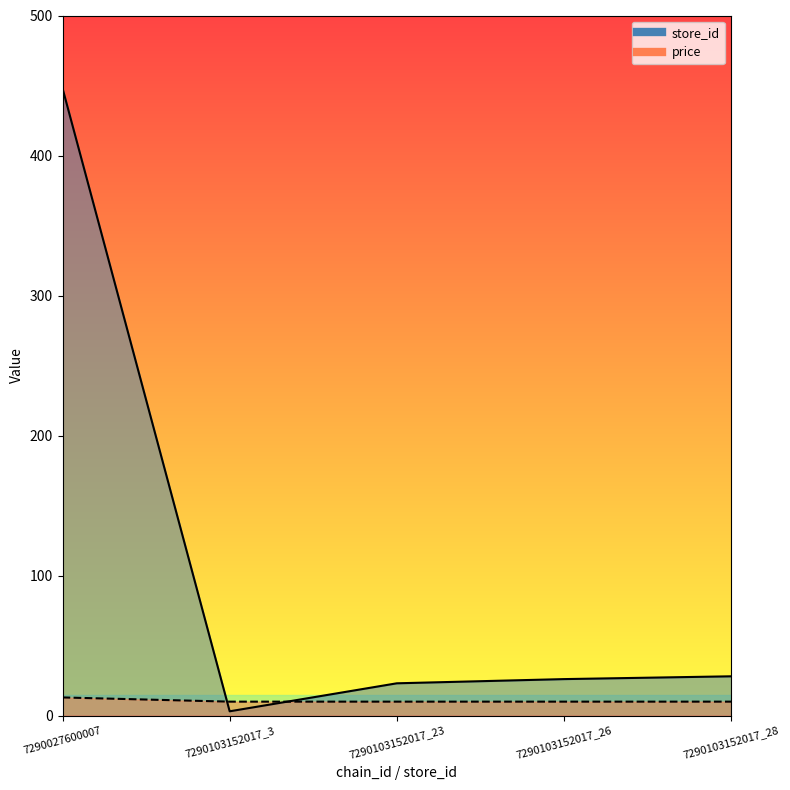

At which category is the sum across all series the highest?

7290027600007